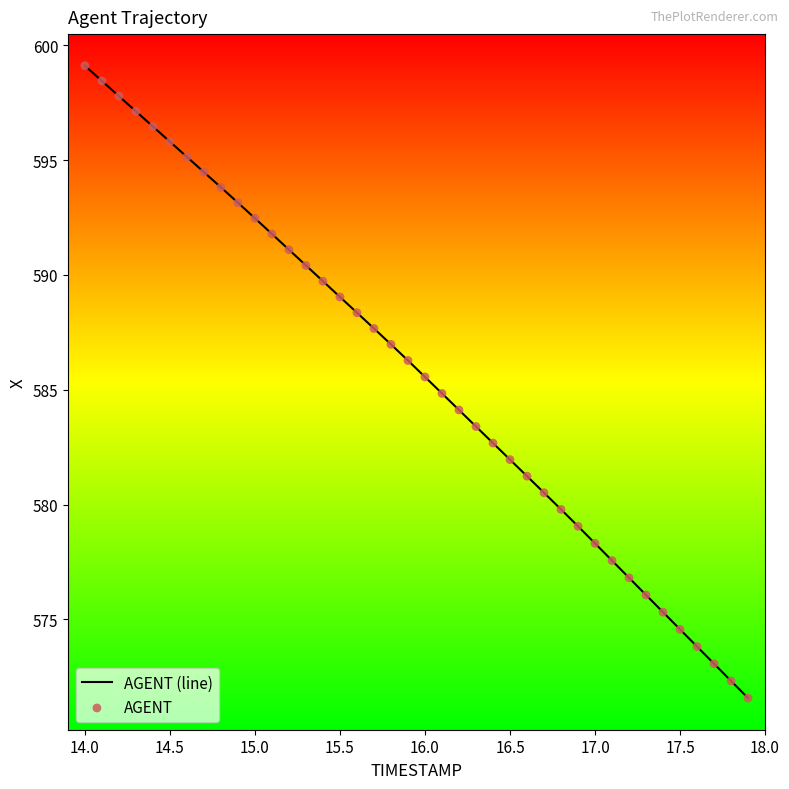

What is the greatest value displayed?

599.1